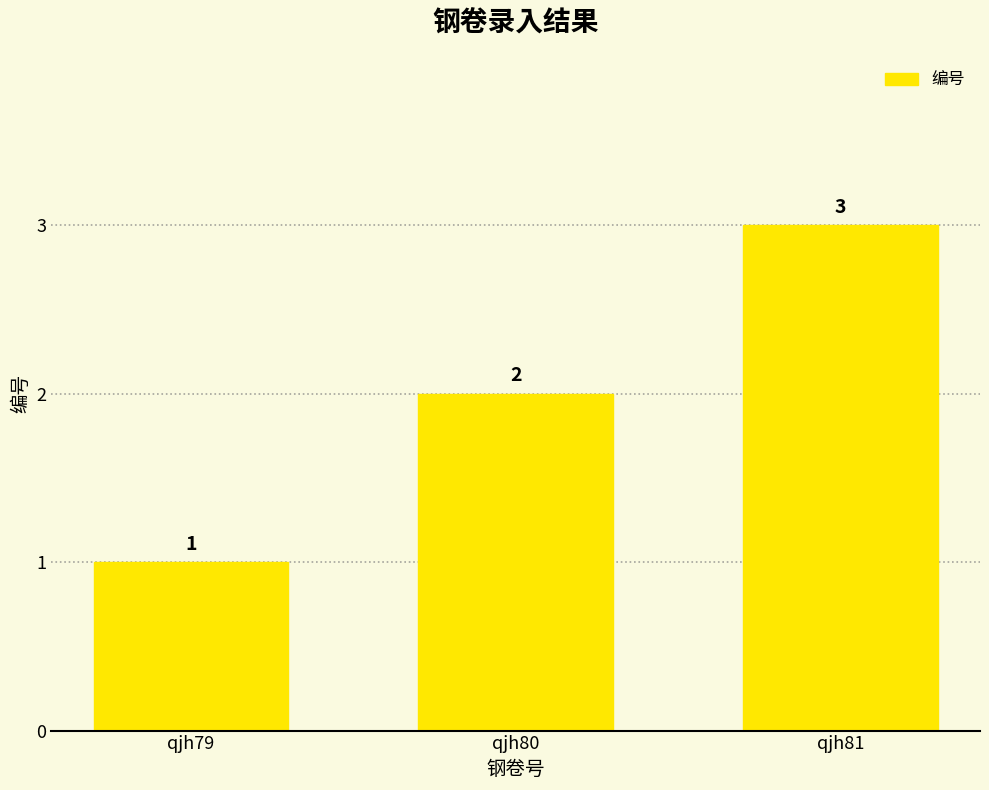

The value at qjh81 is 3. True or false?

True